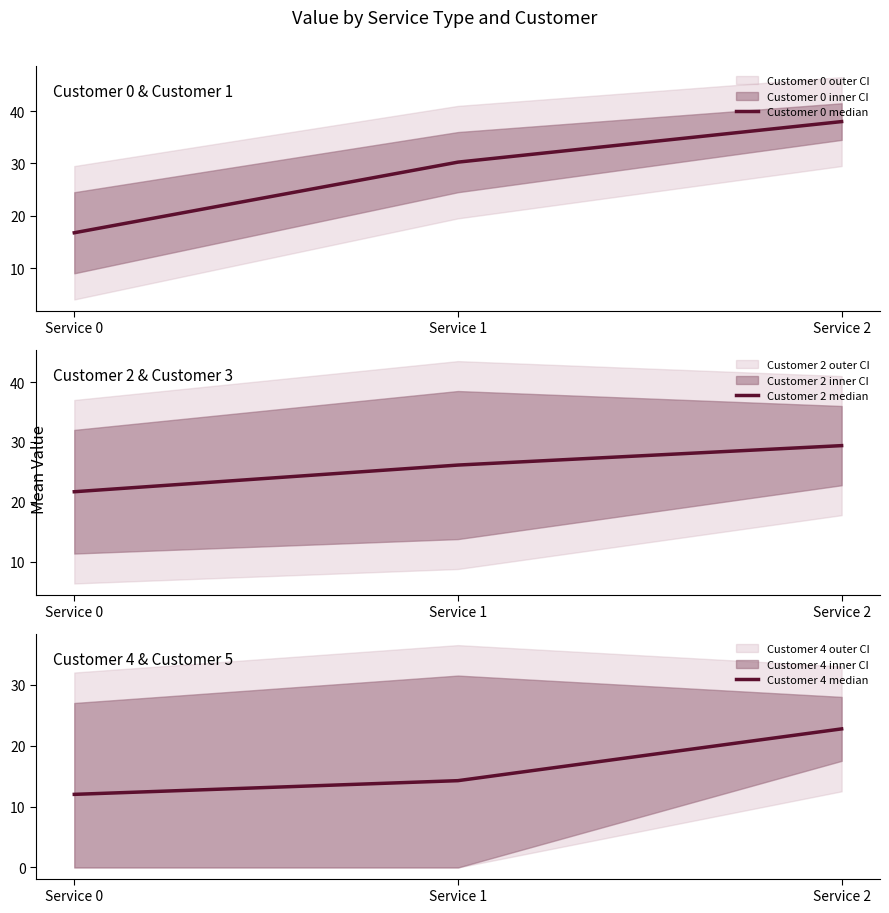

What is the greatest value displayed?

38.0